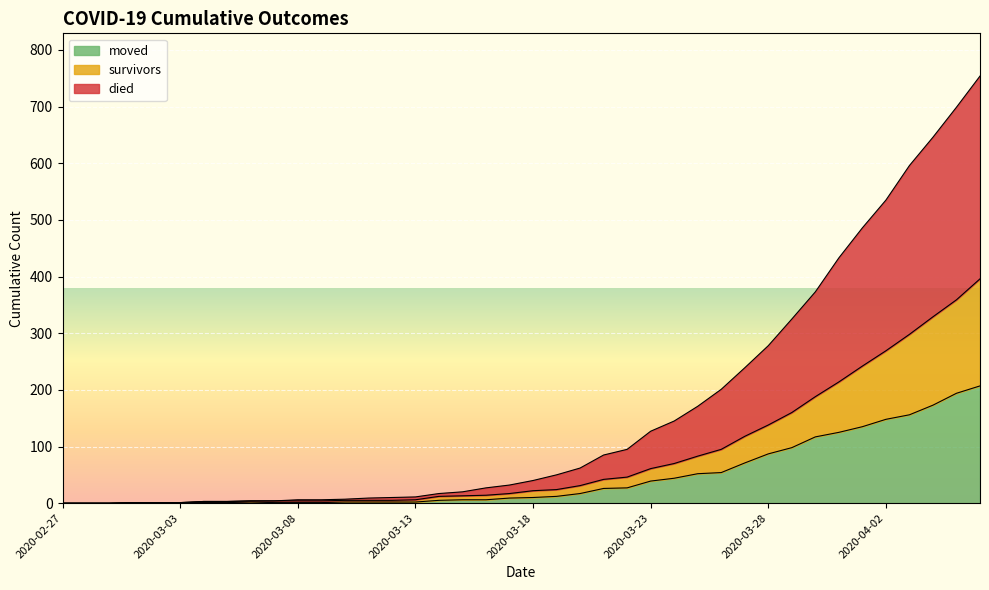

At which label does moved reach its minimum?

2020-02-27